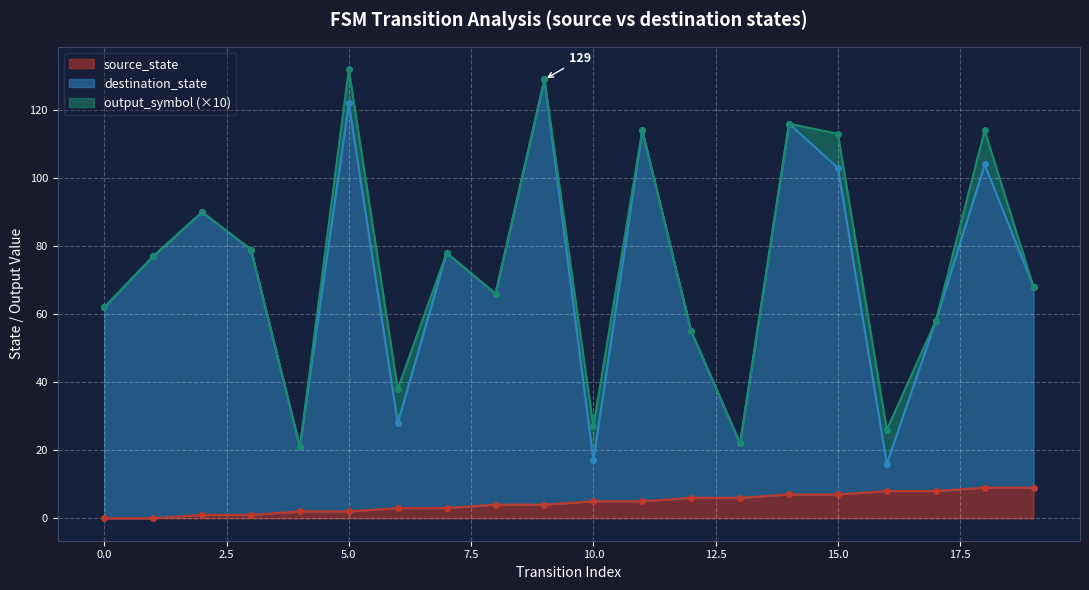

Which series has the largest range (max minus min)?

destination_state